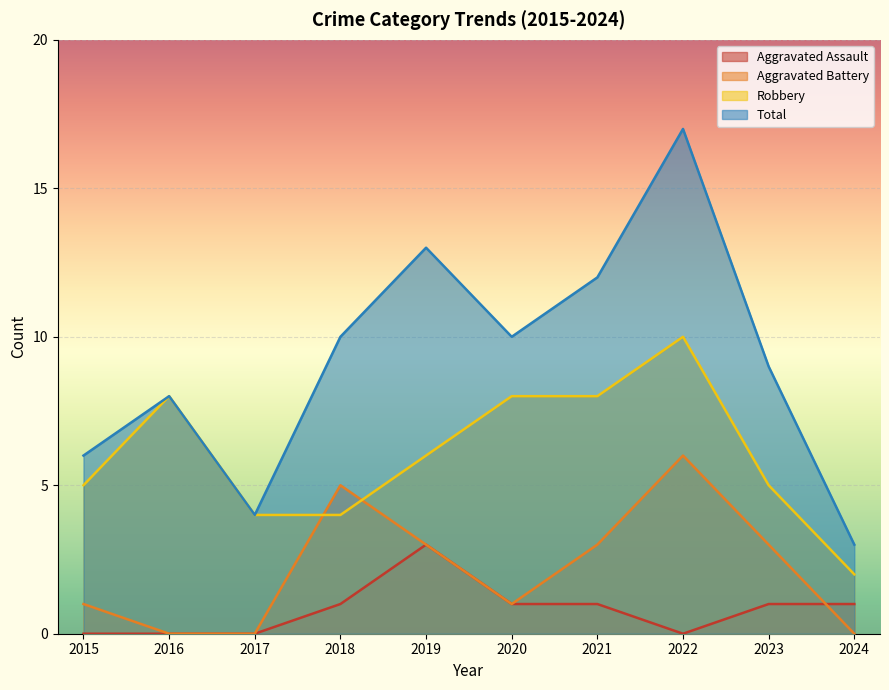

True or false: Total and Aggravated Assault intersect in this chart.

False